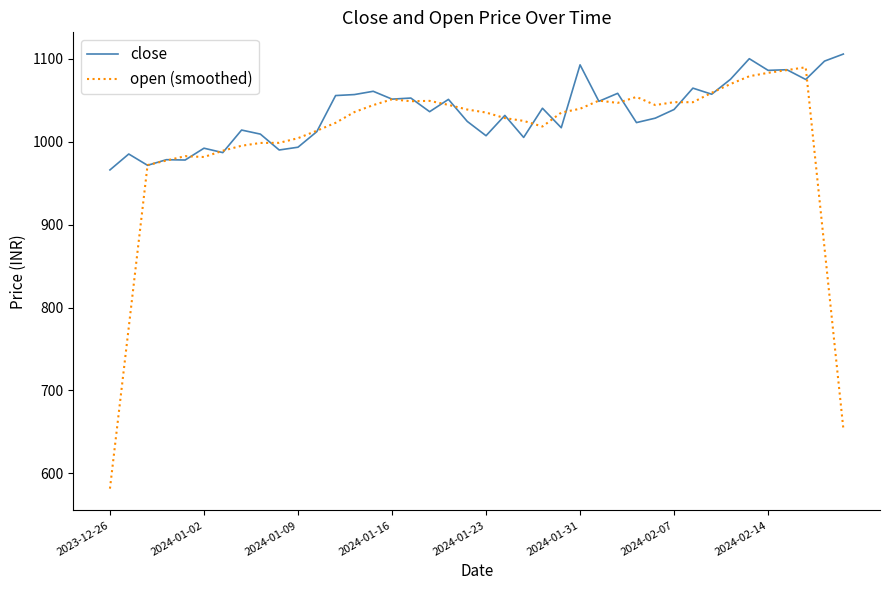

Which series has the largest range (max minus min)?

open (smoothed)